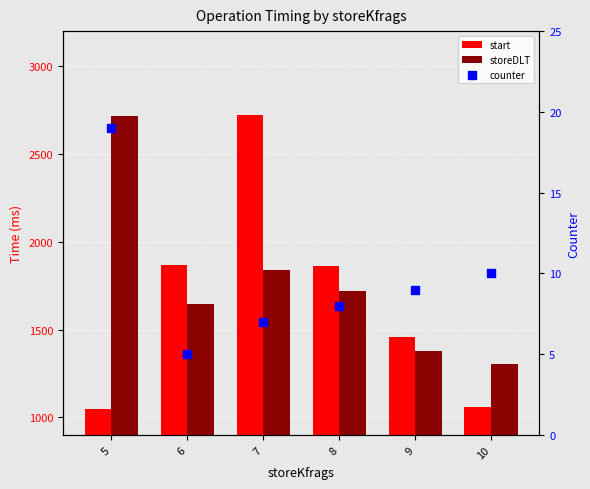

Which series contains the lowest Y value?

counter